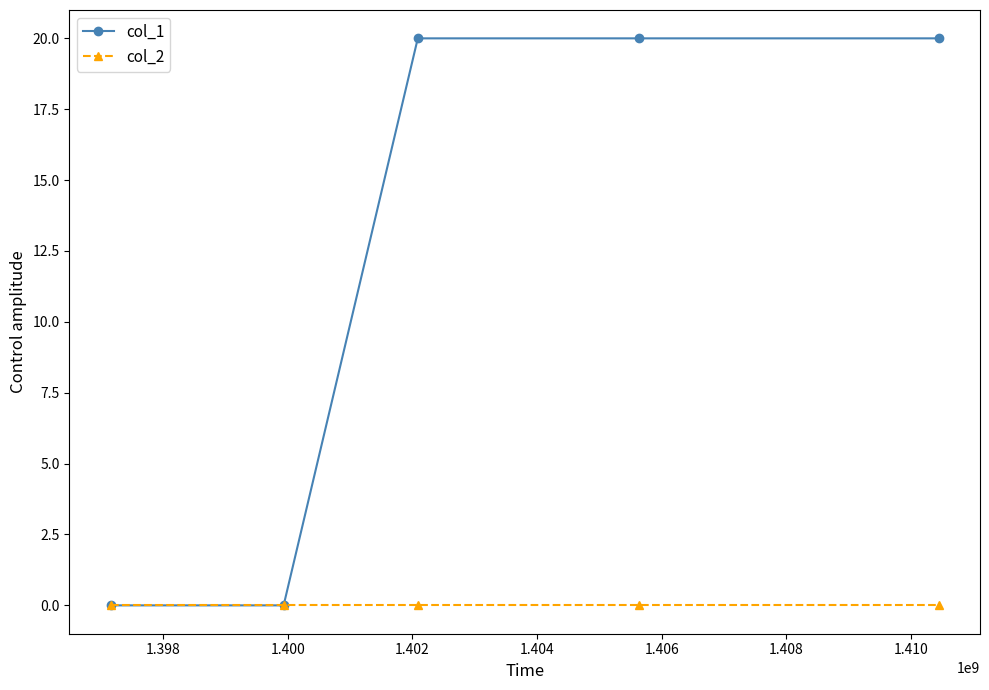

Which series has the largest total across all categories?

col_1